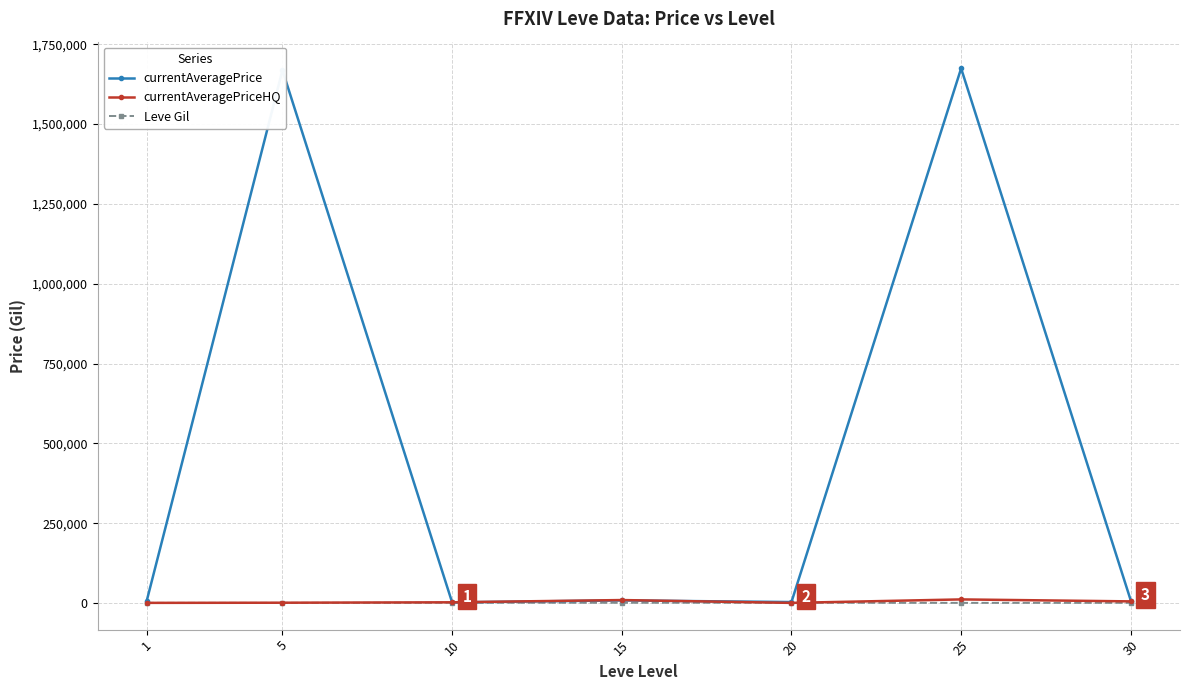

Which series has the widest spread of values?

currentAveragePrice